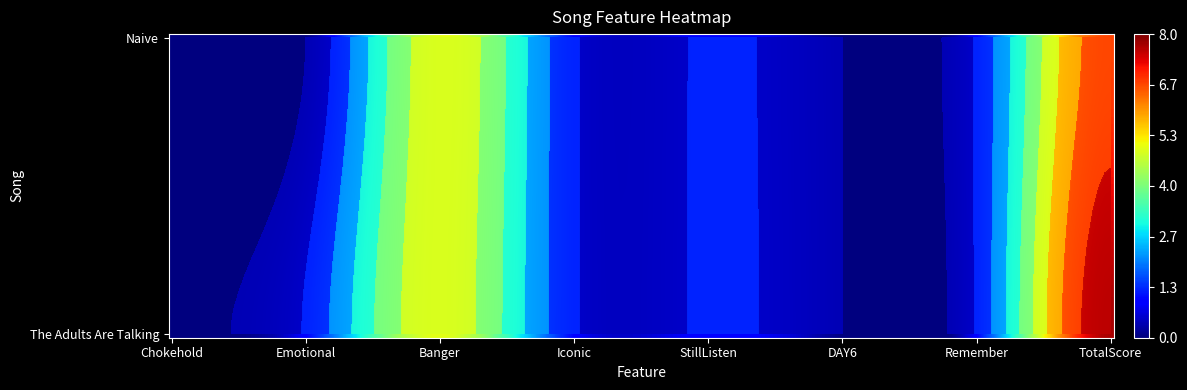

How many values in the Naive series are below 1?

3